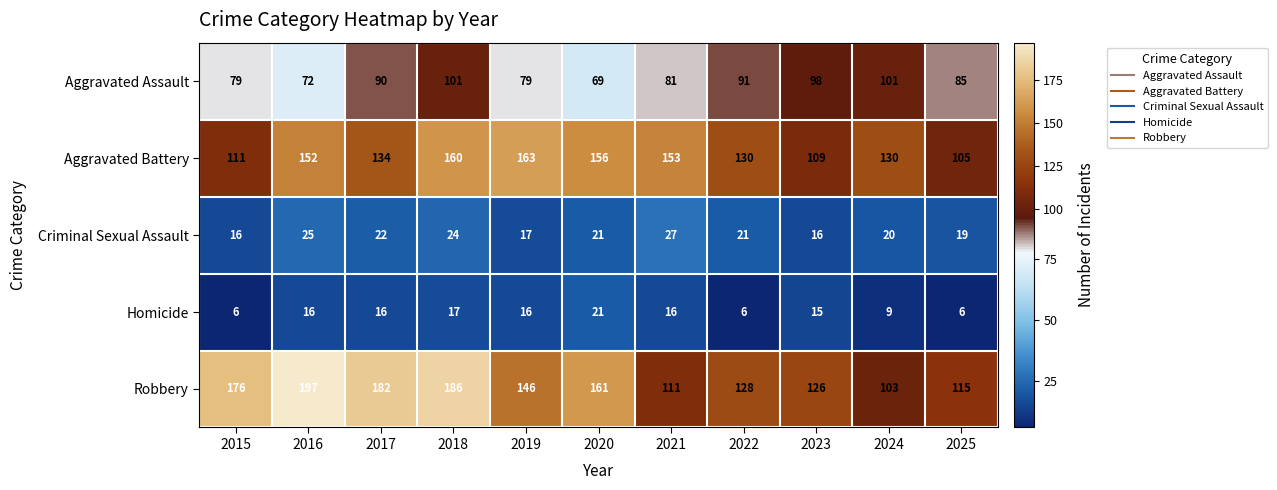

Which category has the highest value across all series?

2016